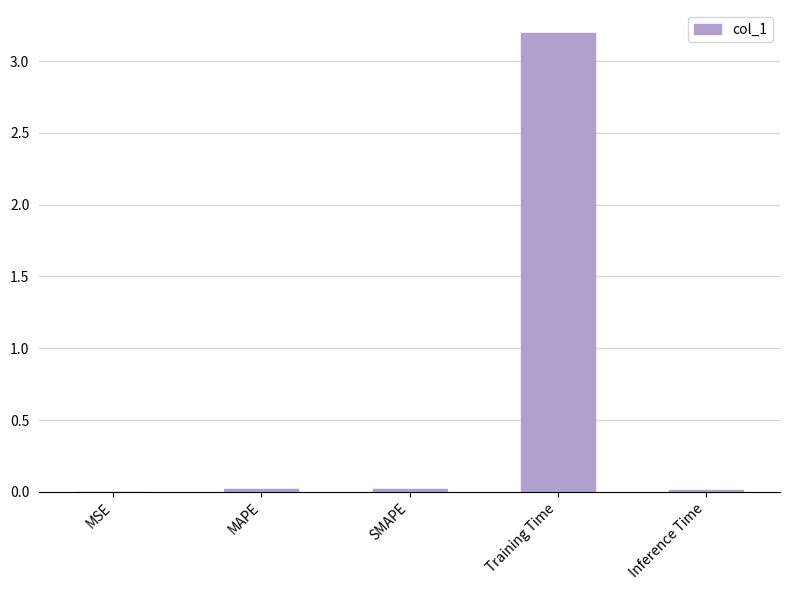

The value at SMAPE is 0.0. True or false?

True